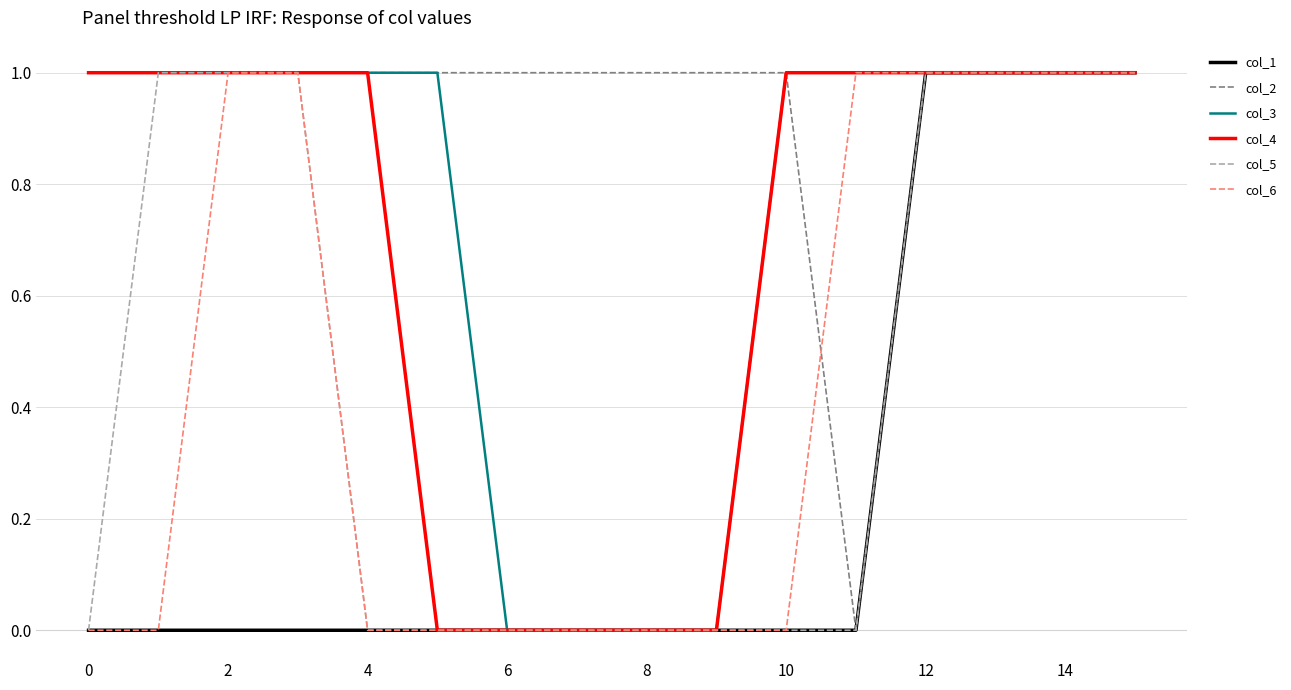

Which series has the largest total across all categories?

col_2